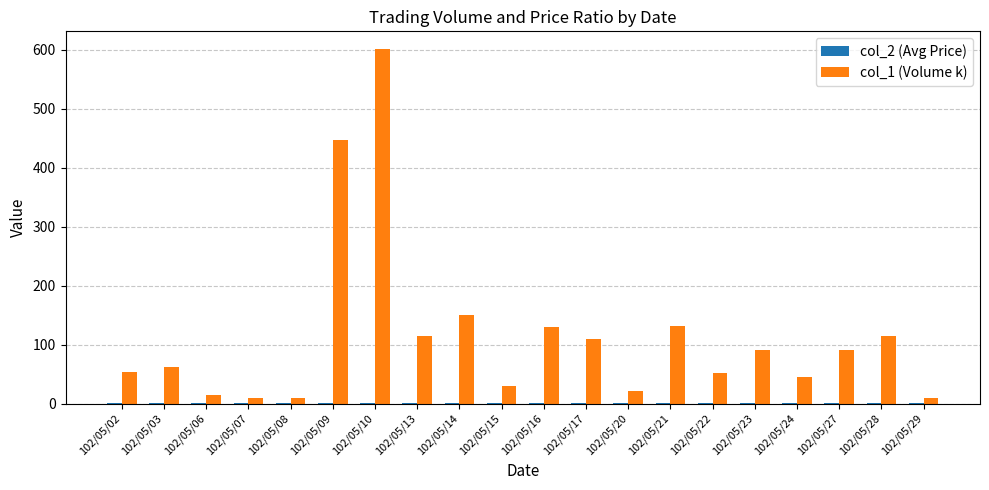

At which category does the chart reach its peak across all series?

102/05/10